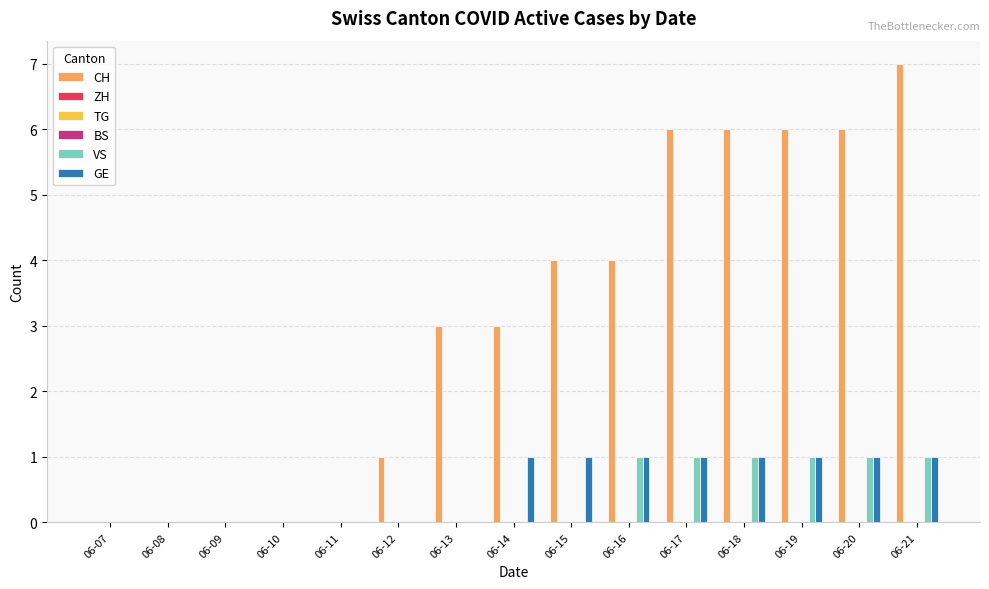

The value of CH at 06-08 is 4. True or false?

False